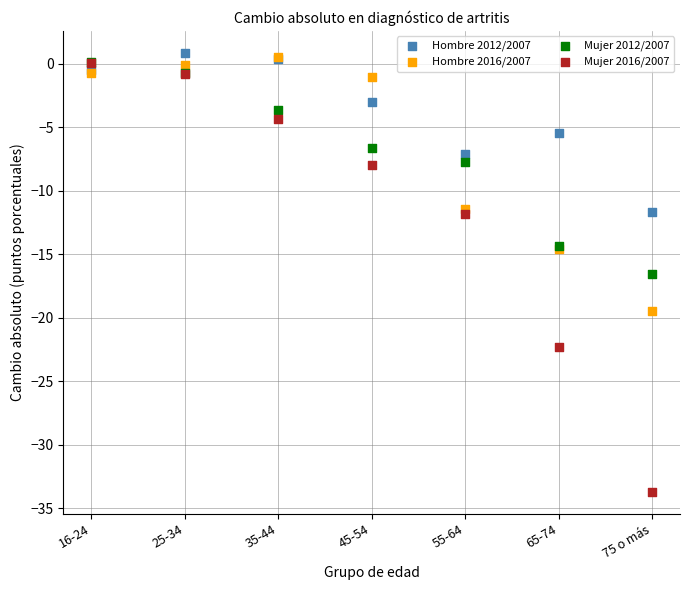

Which series has the largest Y range (max minus min)?

Mujer 2016/2007